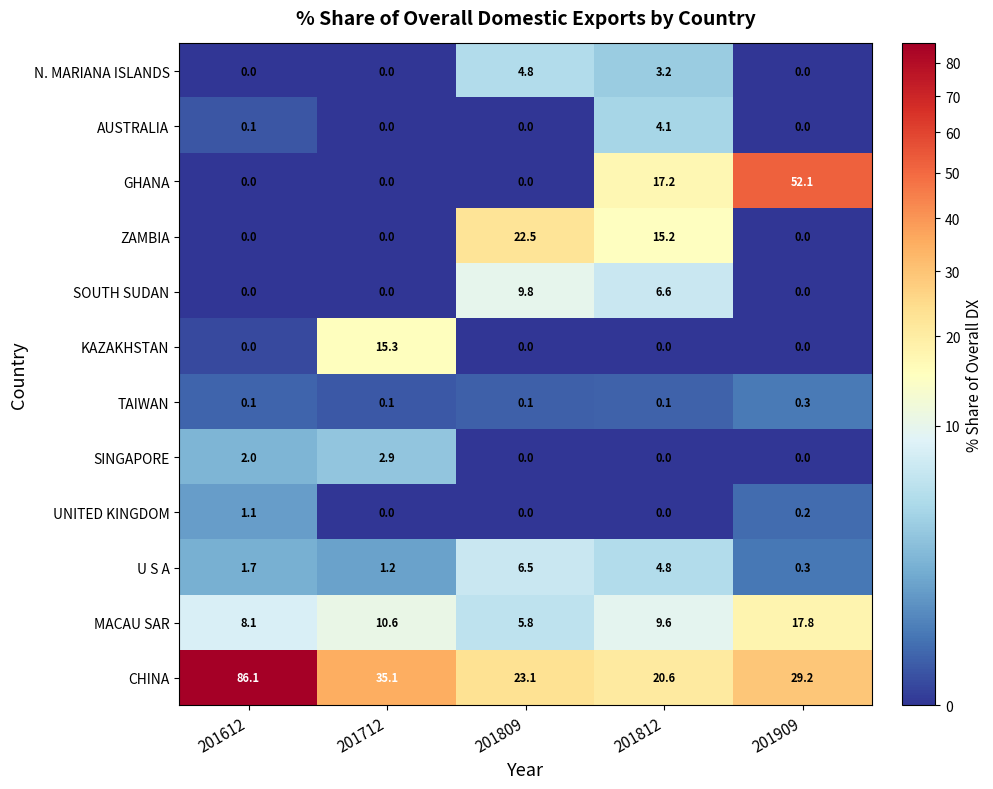

At which category is the sum across all series the highest?

201909